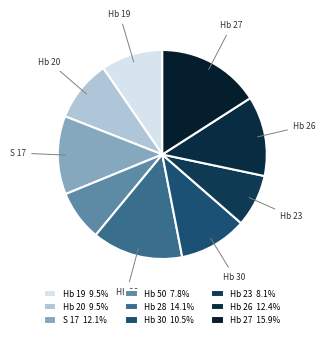

Count the number of slices in the pie.

9